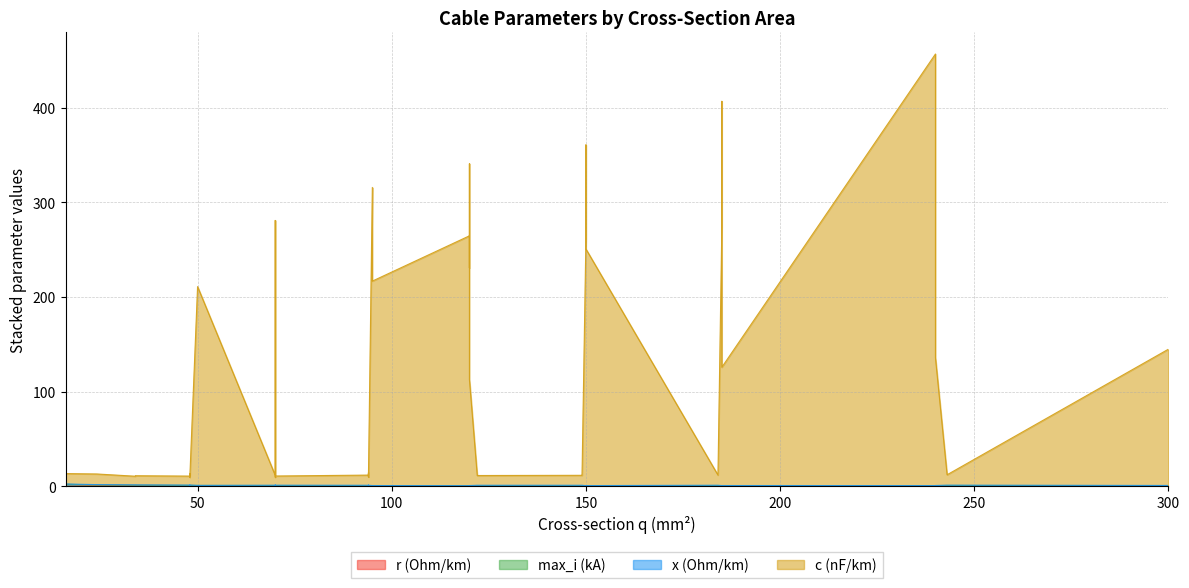

Rank the categories by x_ohm_per_km value from lowest to highest.

1, 2, 0, 8, 7, 12, 5, 13, 9, 4, 10, 6, 14, 3, 11, 18, 17, 16, 15, 22, 21, 28, 36, 27, 26, 35, 20, 34, 25, 33, 19, 24, 32, 23, 31, 30, 29, 39, 38, 37